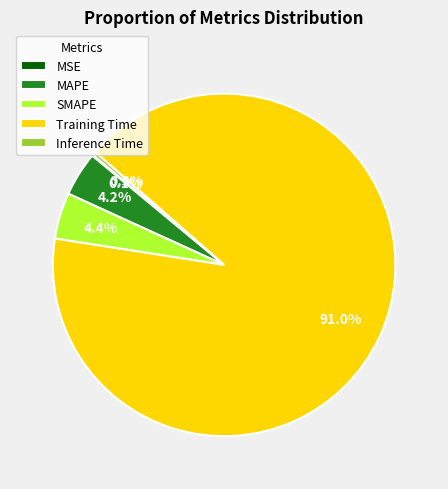

Between Inference Time and SMAPE, which is larger?

SMAPE